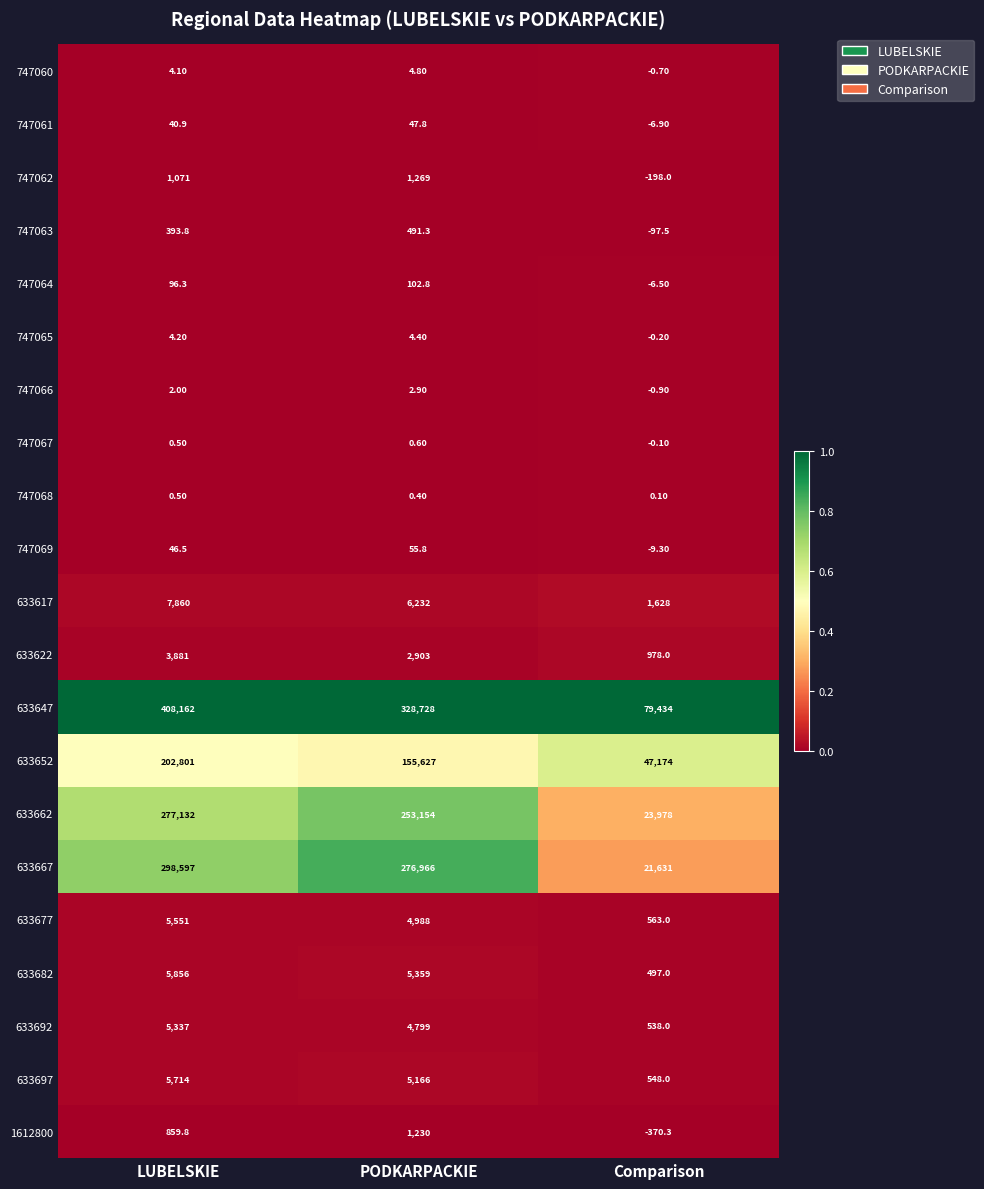

What is the spread (max minus min) of values at LUBELSKIE?

408161.5